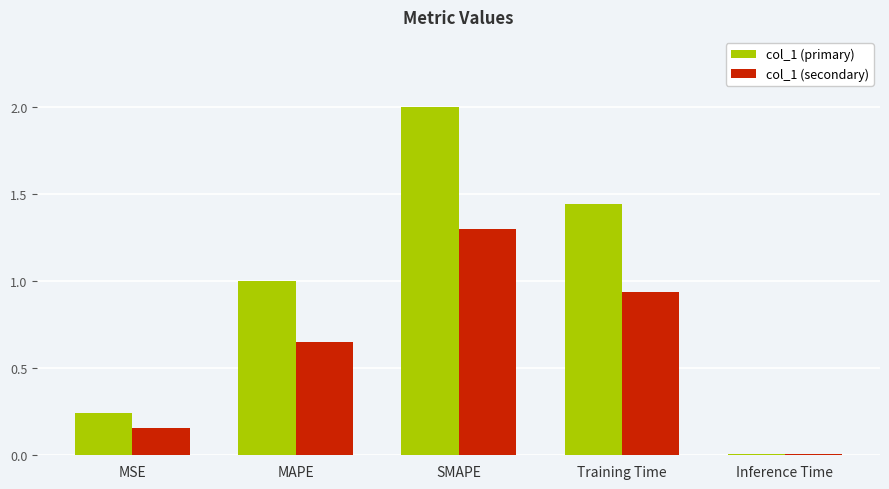

What are all the series names shown in the legend?

col_1 (primary), col_1 (secondary)